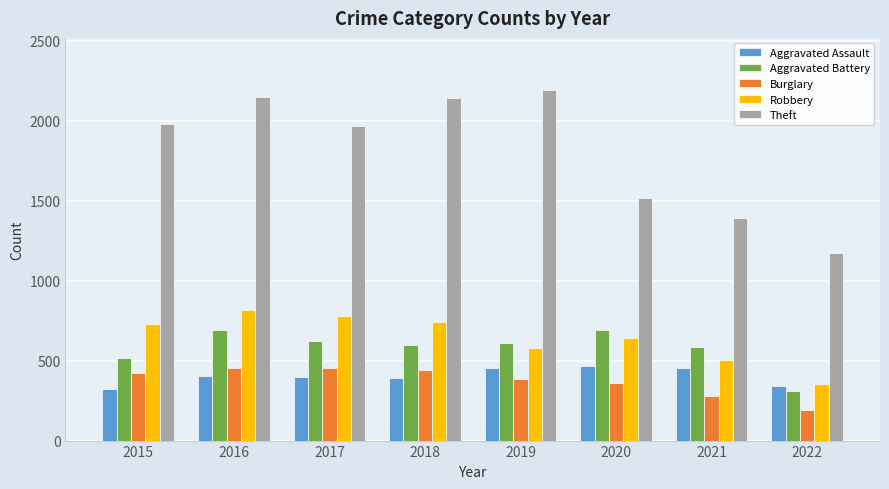

True or false: Robbery has a value of 164 at 2022.

False